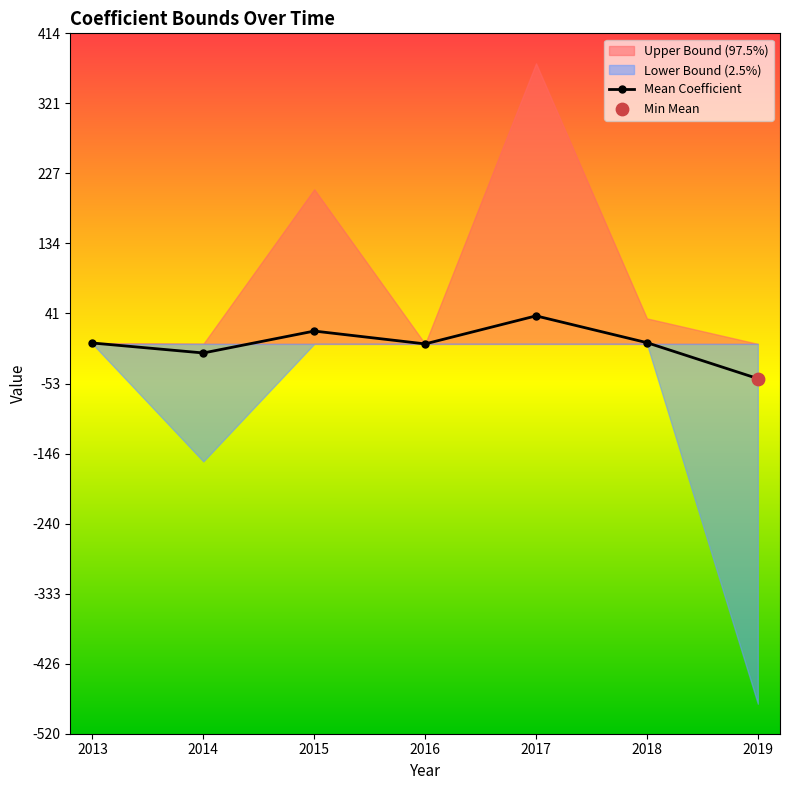

What is the change in value from 2016 to 2018?

+1.7